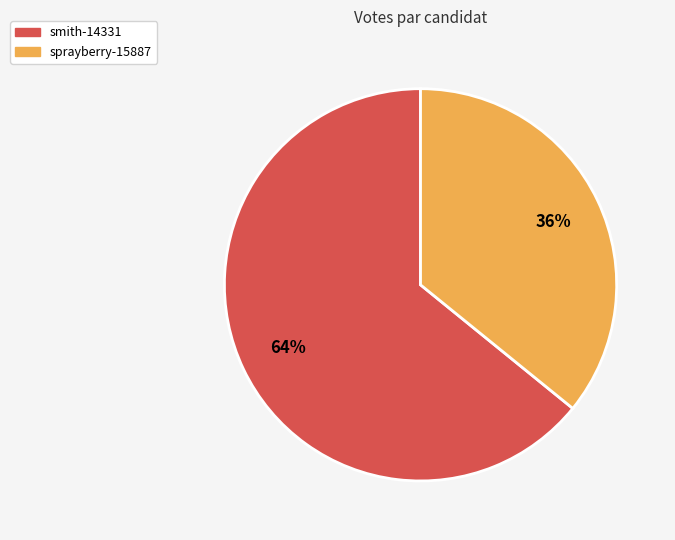

How many slices are in this pie chart?

2